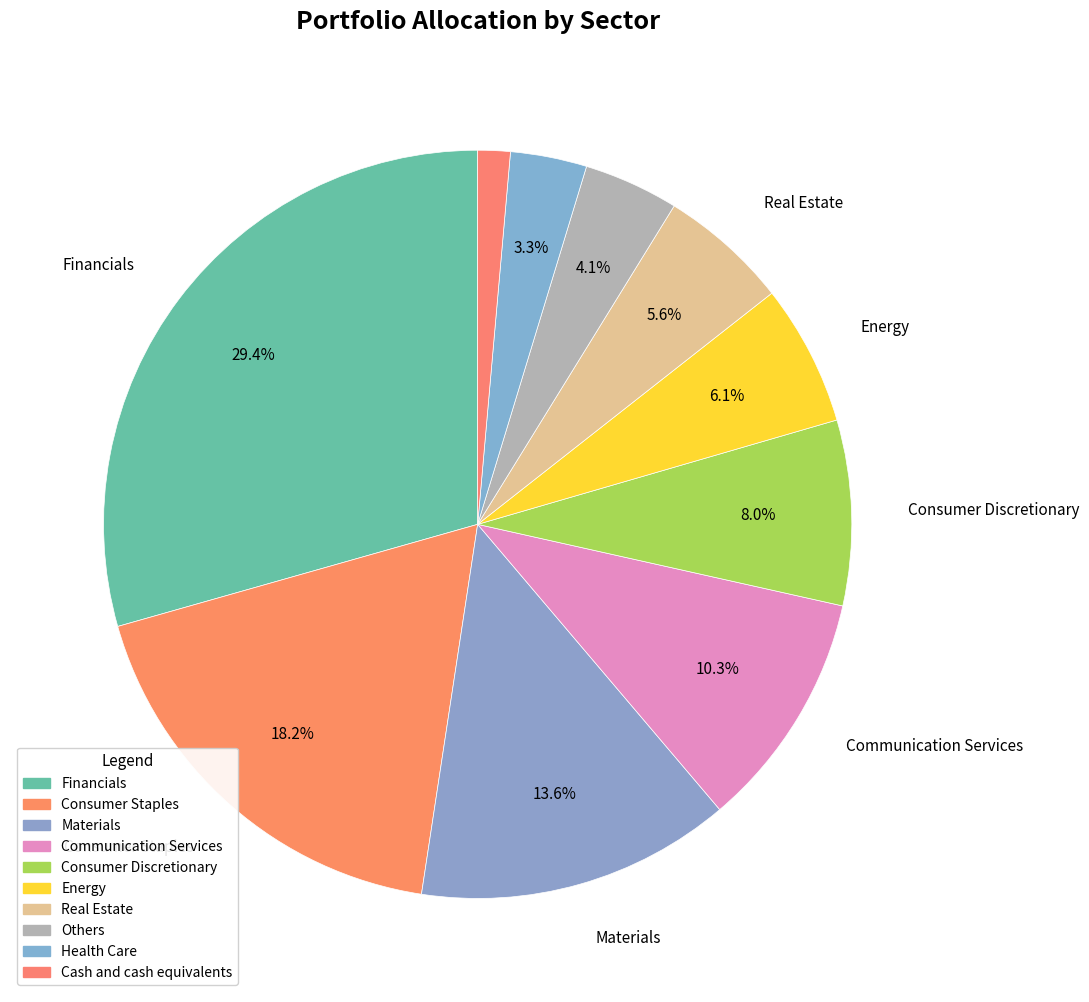

What is the largest slice in the pie chart?

Financials